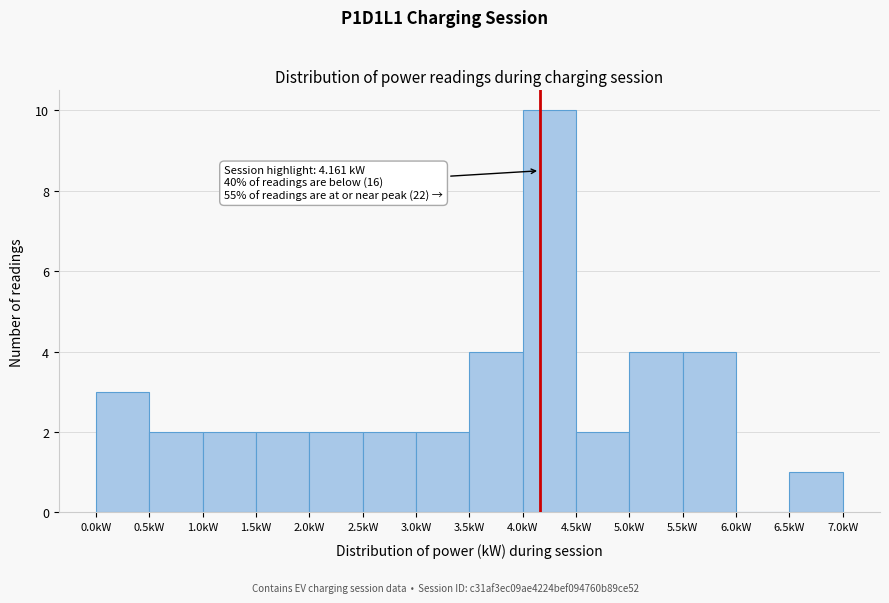

Over which range of the x-axis is the bar tallest?

4.0 to 4.5